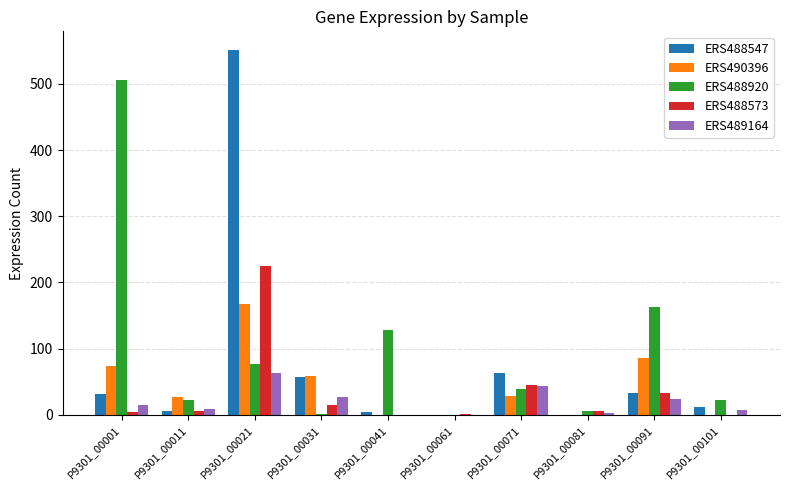

Between P9301_00011 and P9301_00021, which series saw the biggest shift?

ERS488547